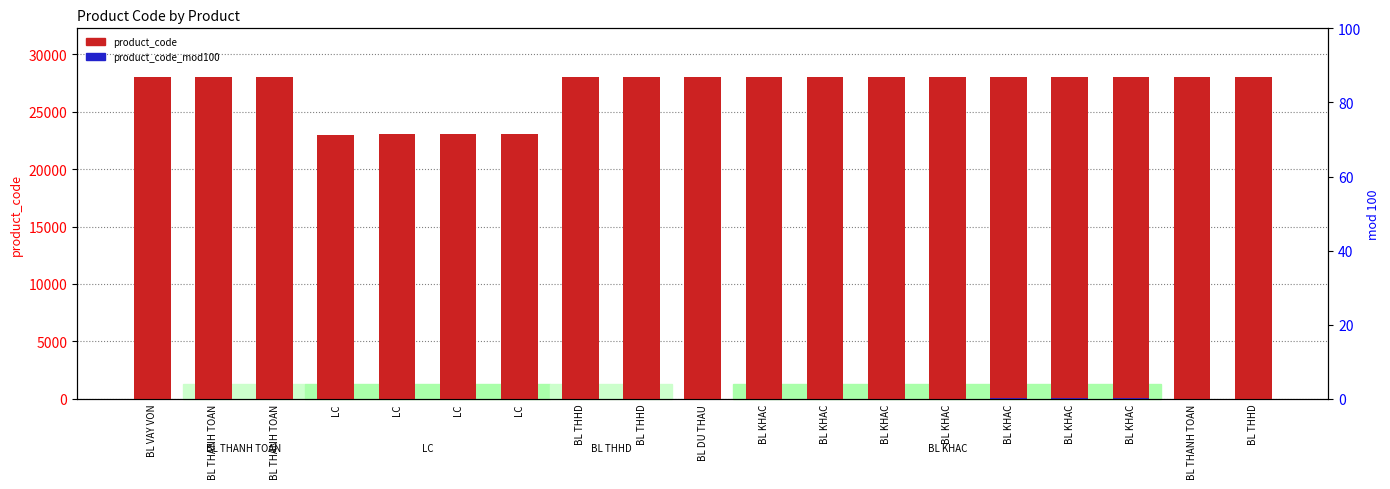

What is the spread (max minus min) of values at BL THANH TOAN?

28000